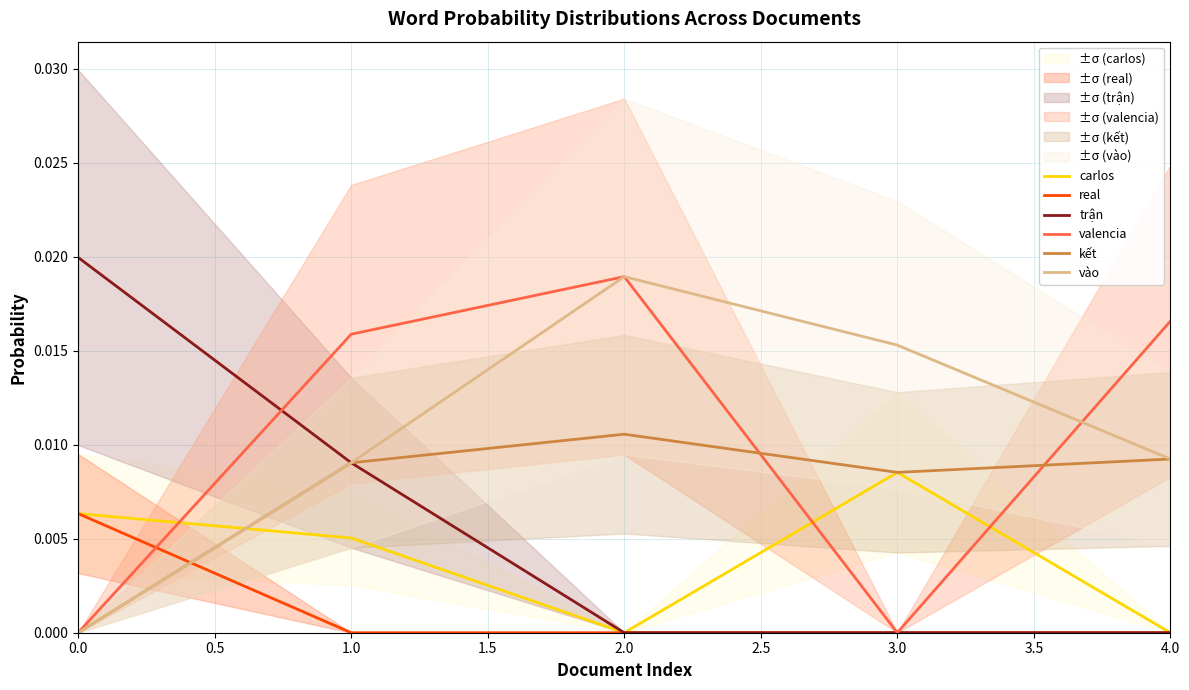

Does the chart have visible grid lines?

Yes